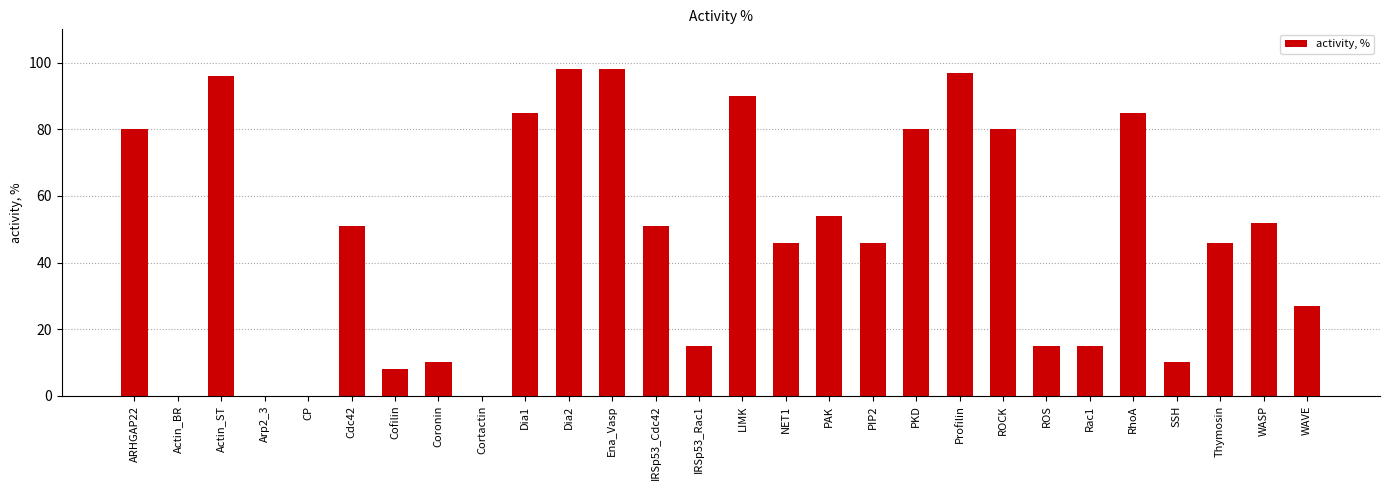

How many distinct data groups are displayed?

1